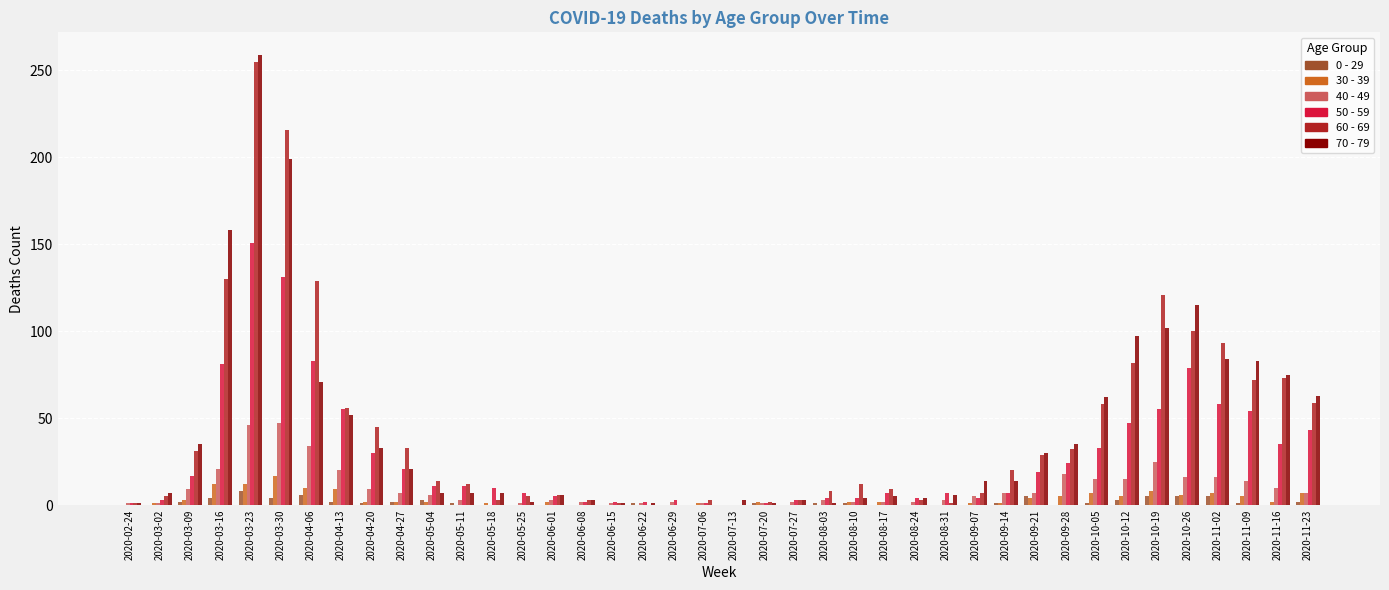

What is the greatest value displayed?

259